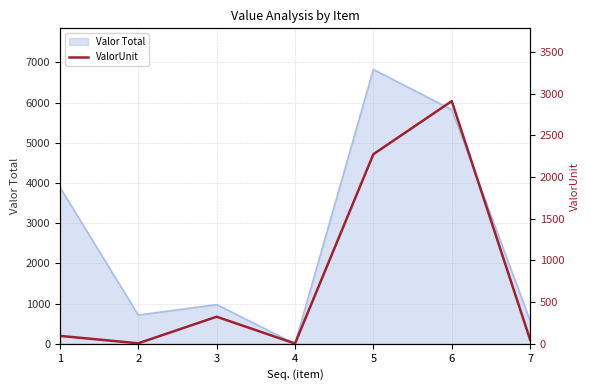

Is it true that the value at 3 is 563?

False